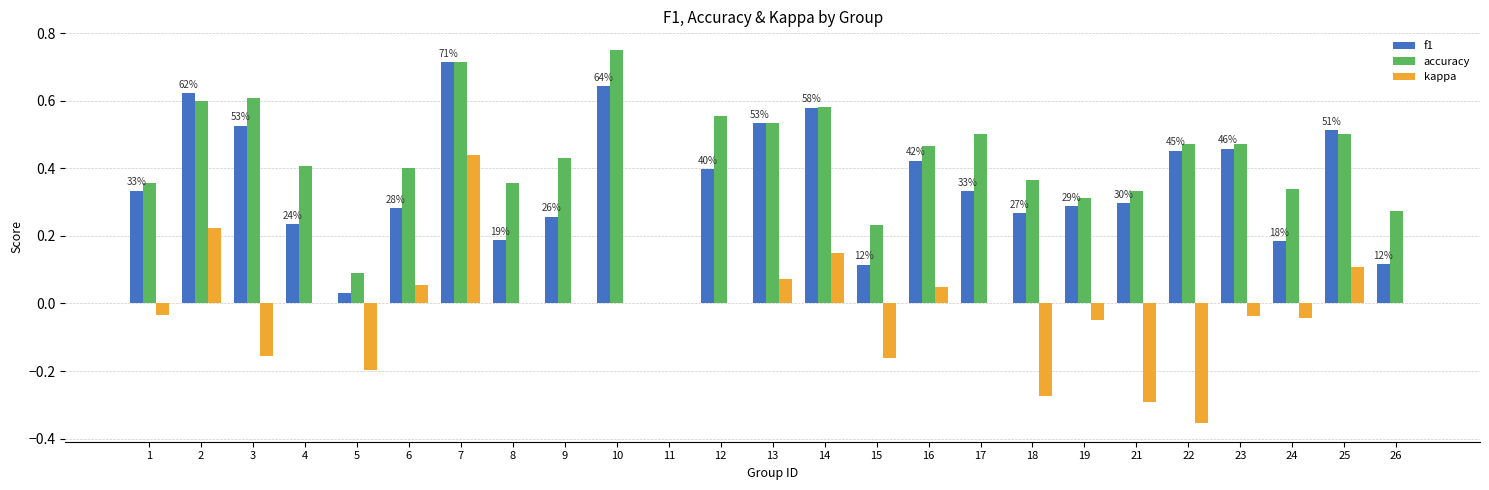

Which series has the widest spread of values?

kappa